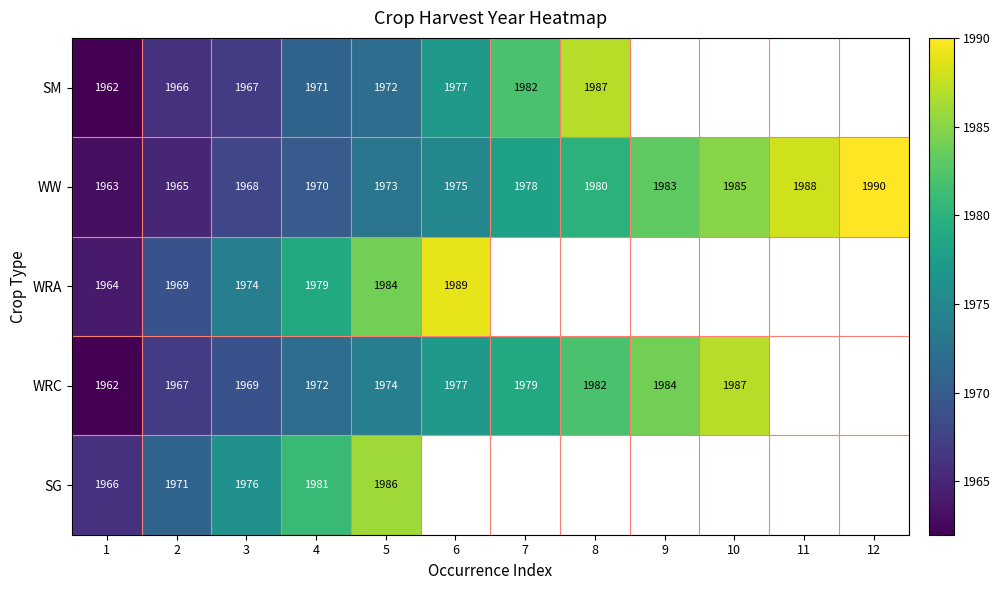

List the labels in order of WW value, smallest first.

1, 2, 3, 4, 5, 6, 7, 8, 9, 10, 11, 12